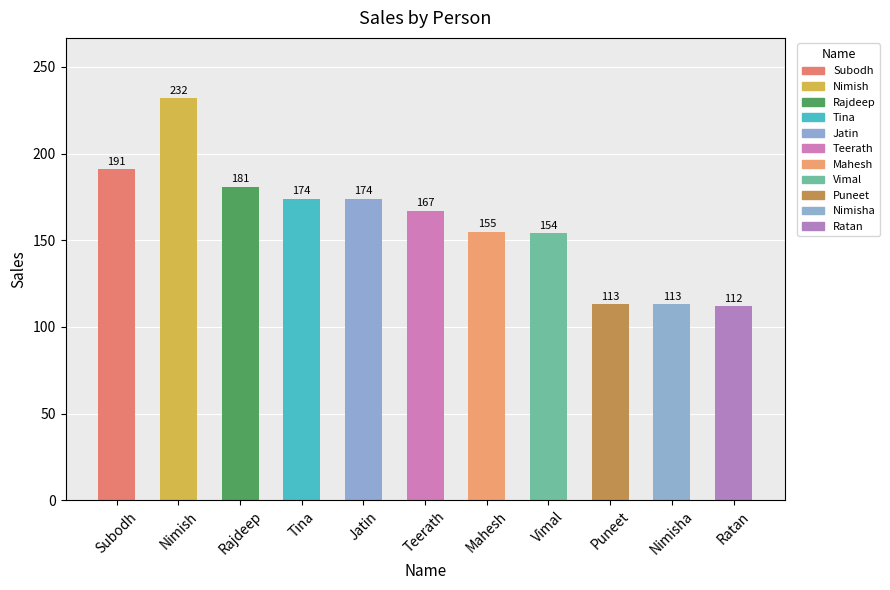

Approximately how many times larger is the value at Subodh compared to Ratan?

1.7